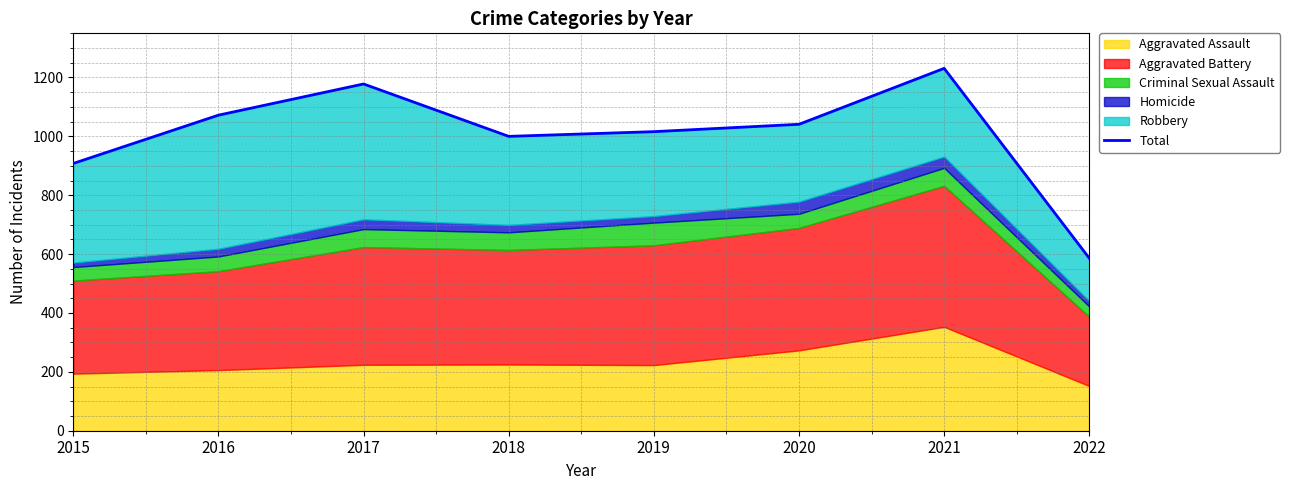

The value at 2016 is 1072. True or false?

True